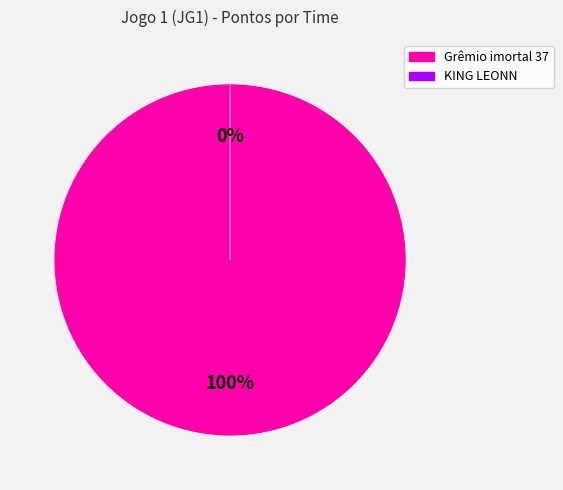

To the nearest percent, what is the average slice percentage?

50%